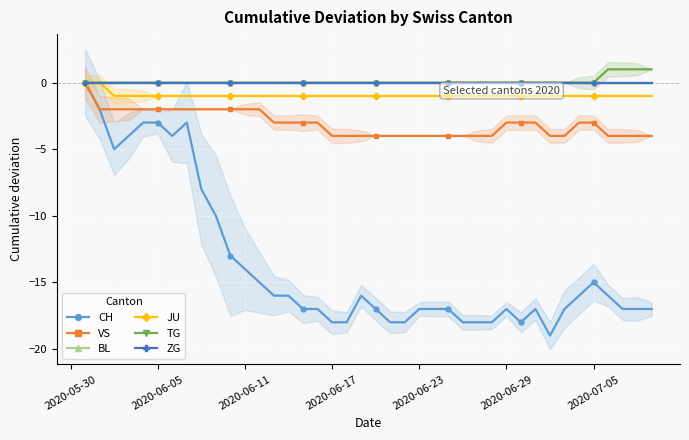

How many lines are shown in the chart?

6